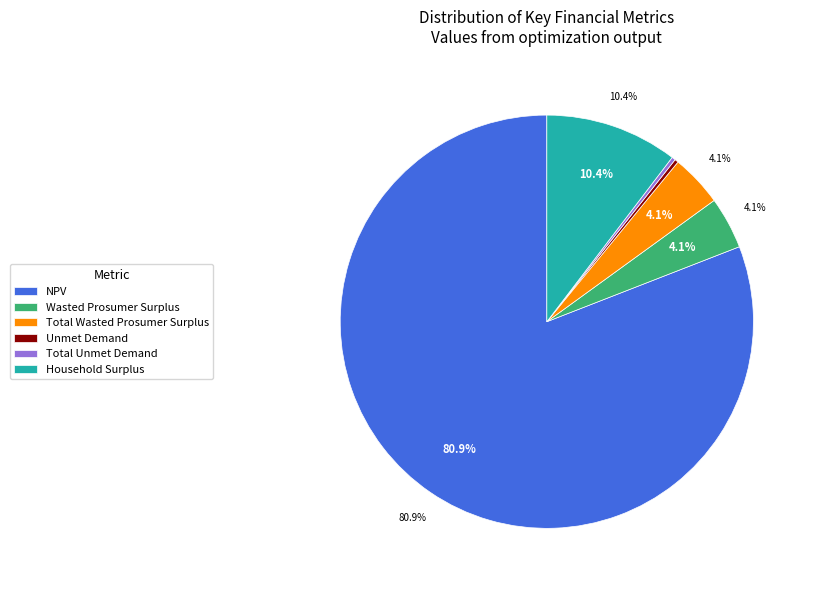

Between Unmet Demand and Total Wasted Prosumer Surplus, which is larger?

Total Wasted Prosumer Surplus